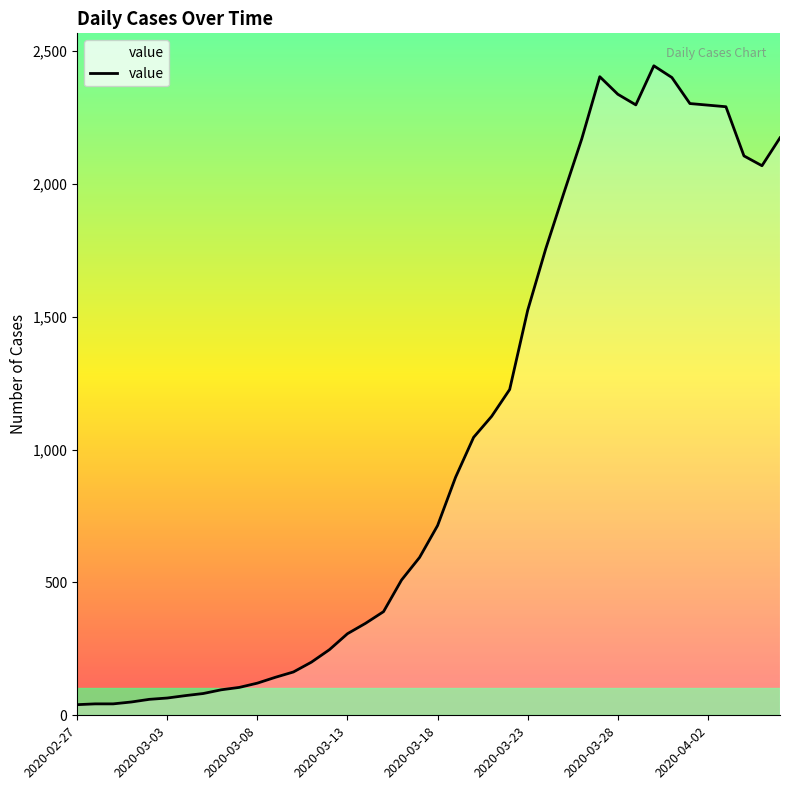

What is the greatest value displayed?

2444